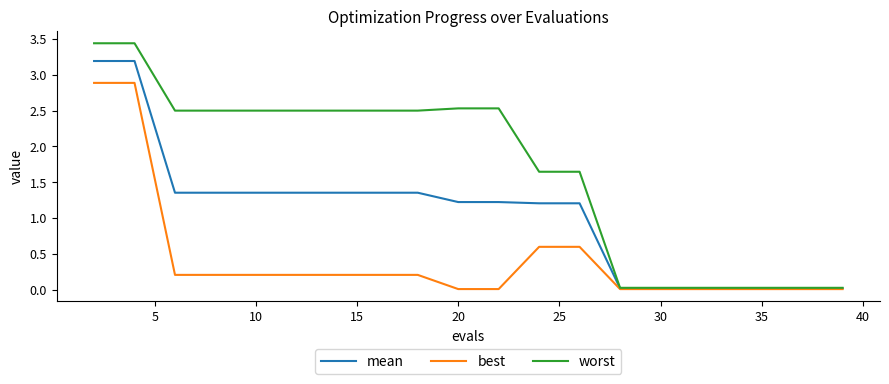

Which series has the widest spread of values?

worst